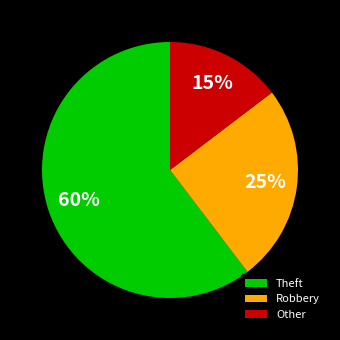

Combined, do Theft and Other account for over 50%?

Yes